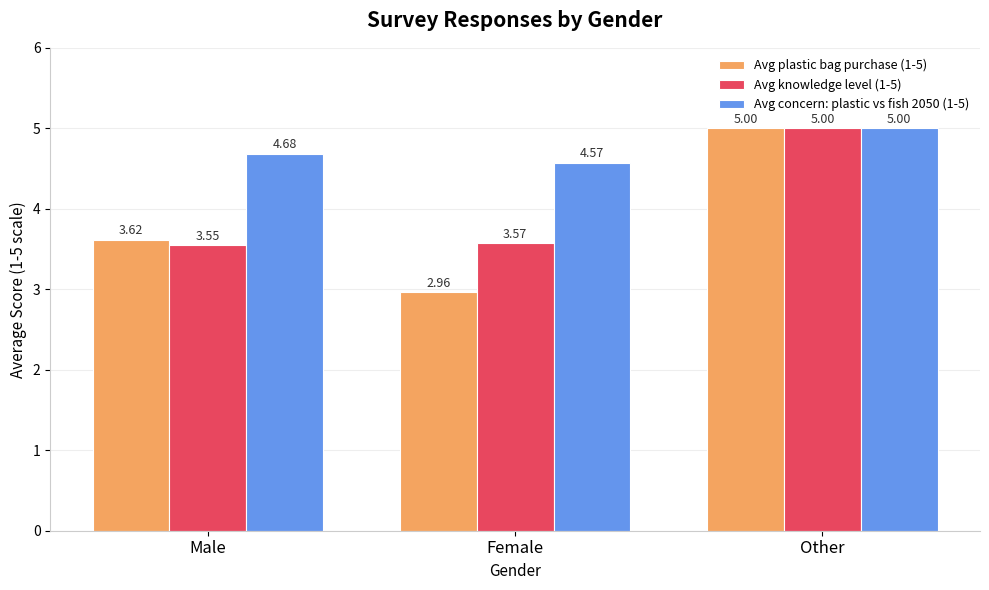

Read the Avg knowledge level (1-5) value at Other.

5.0